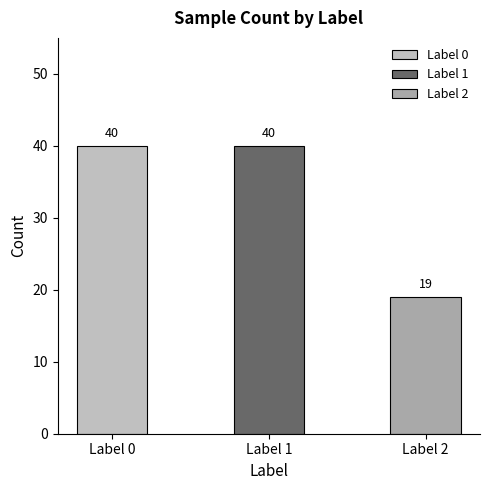

Are the bars grouped side by side (vs. stacked)?

No